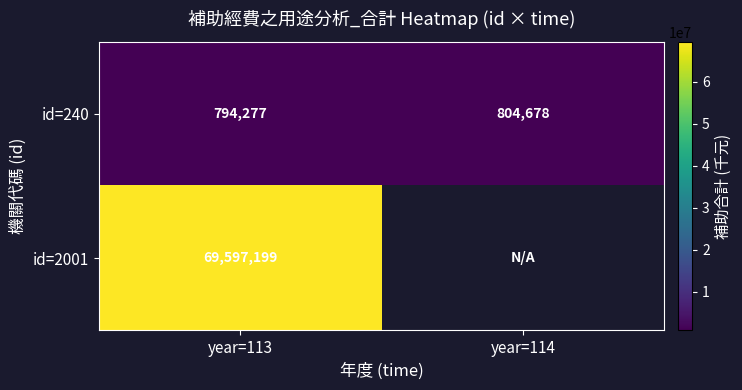

Rank the series at year=113 from lowest to highest value.

id=240, id=2001